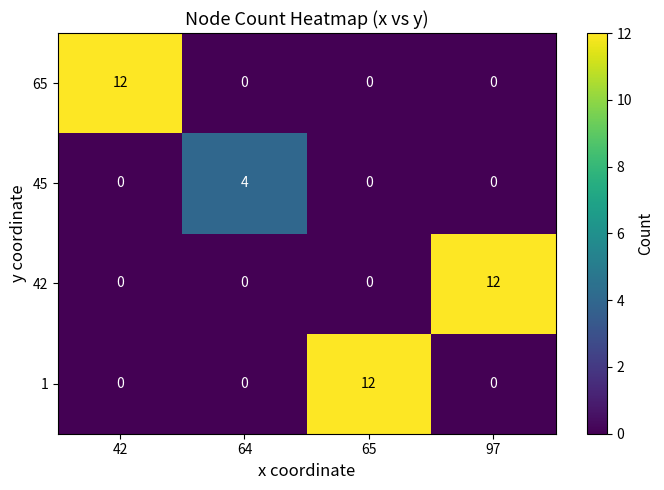

How many distinct data groups are displayed?

4